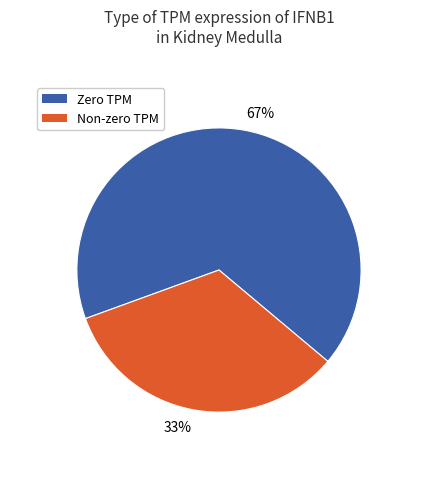

Between Non-zero TPM and Zero TPM, which is larger?

Zero TPM